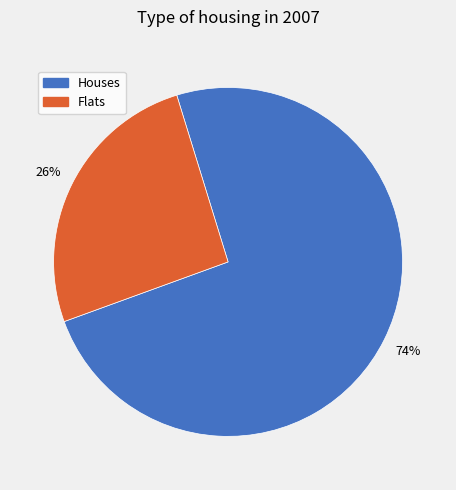

Is there a majority slice in this chart?

Yes